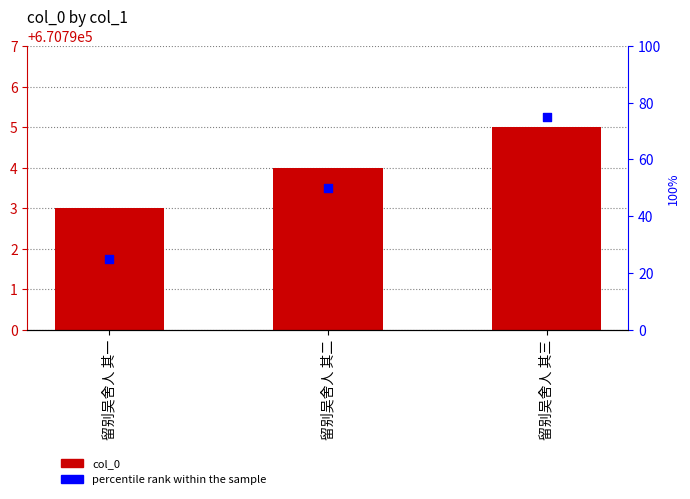

Is the value of col_0 at 留别吴舍人 其二 greater than the value of percentile rank within the sample at 留别吴舍人 其二?

Yes